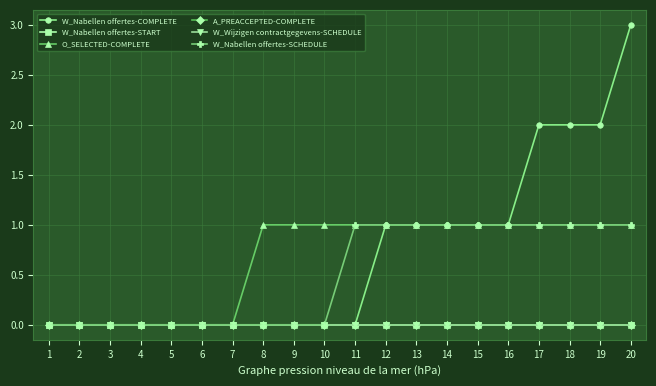

Reading left to right, transcribe all the data shown in this chart.

W_Nabellen offertes-COMPLETE: 0	0	0	0	0	0	0	0	0	0	0	1	1	1	1	1	2	2	2	3
W_Nabellen offertes-START: 0	0	0	0	0	0	0	0	0	0	0	0	0	0	0	0	0	0	0	0
O_SELECTED-COMPLETE: 0	0	0	0	0	0	0	1	1	1	1	1	1	1	1	1	1	1	1	1
A_PREACCEPTED-COMPLETE: 0	0	0	0	0	0	0	0	0	0	0	0	0	0	0	0	0	0	0	0
W_Wijzigen contractgegevens-SCHEDULE: 0	0	0	0	0	0	0	0	0	0	0	0	0	0	0	0	0	0	0	0
W_Nabellen offertes-SCHEDULE: 0	0	0	0	0	0	0	0	0	0	1	1	1	1	1	1	1	1	1	1